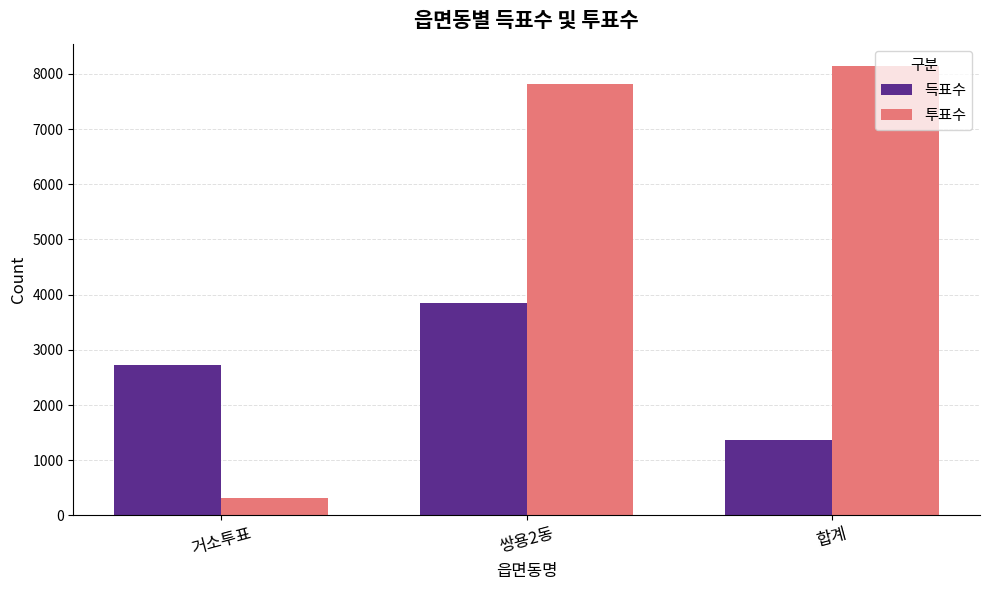

Rank the series by their average value, from highest to lowest.

투표수, 득표수